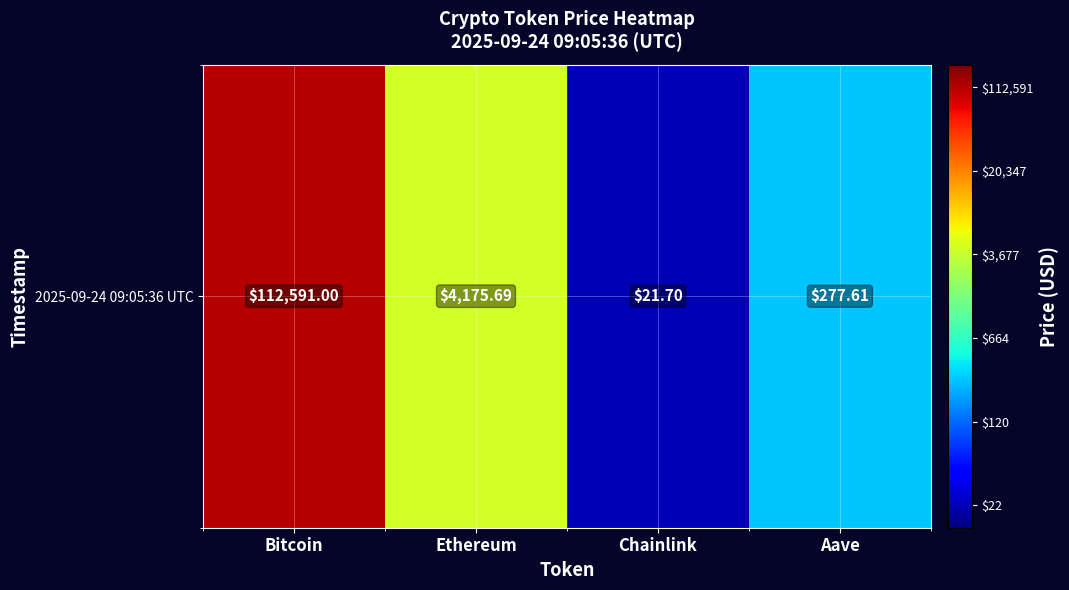

How many data points does each series have?

4